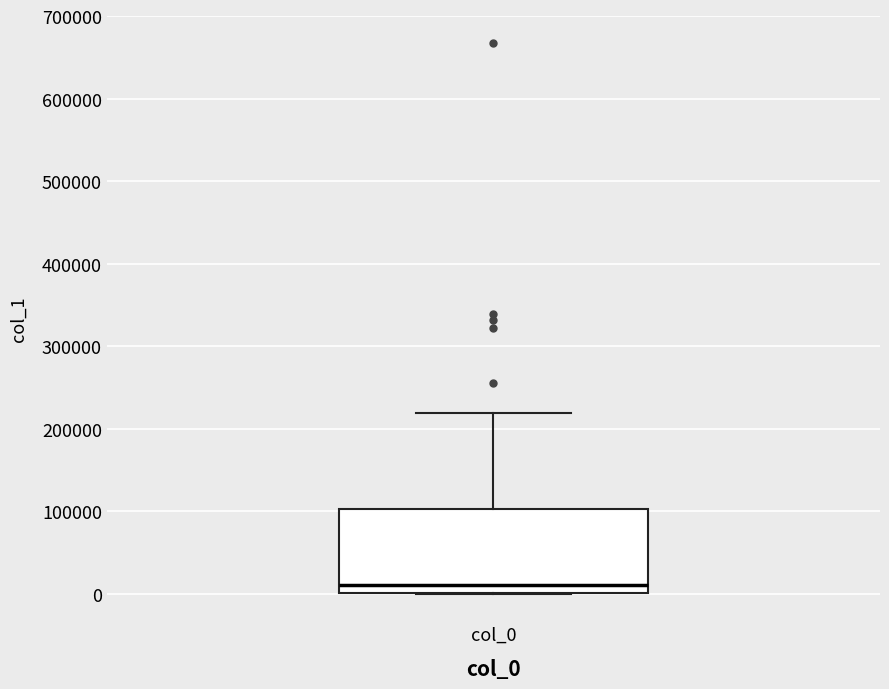

Transcribe this box plot: give where the median line is, the range the box spans, and where the two whiskers end, as read against the y-axis. The values are not printed on the chart, so give them approximately, as read against the axis.

median 10000, box 0 to 100000, whiskers 0 to 220000